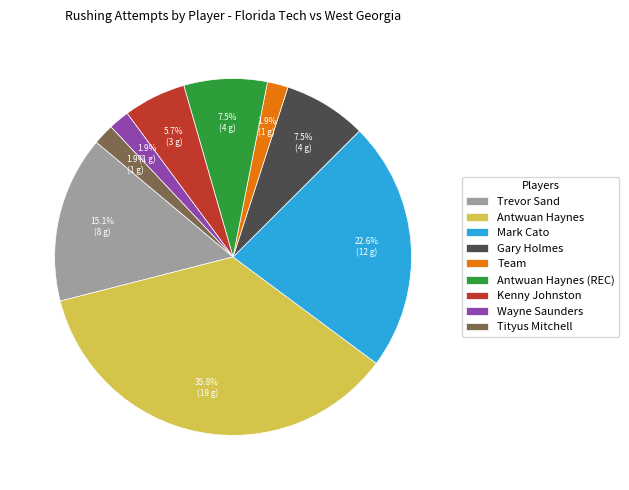

To the nearest percent, what percentage of the pie is Tityus Mitchell?

2%